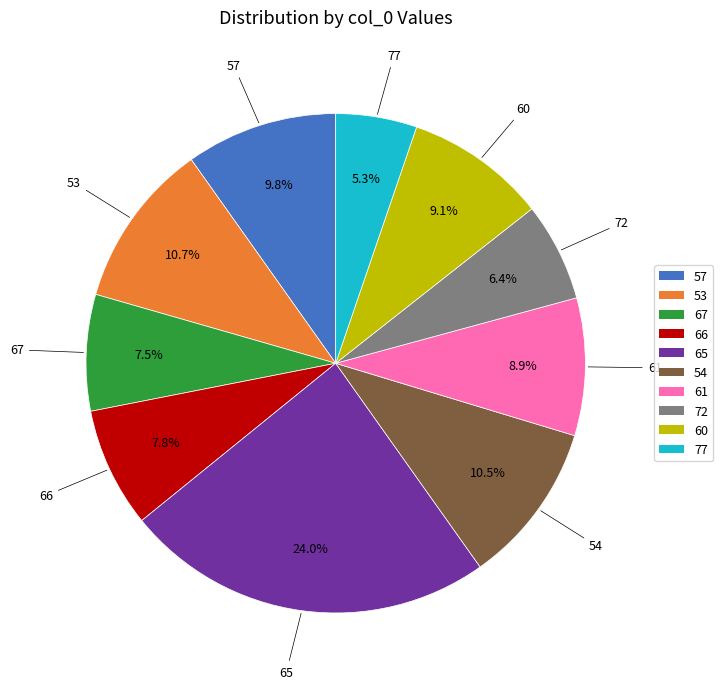

Between 65 and 54, which is larger?

65